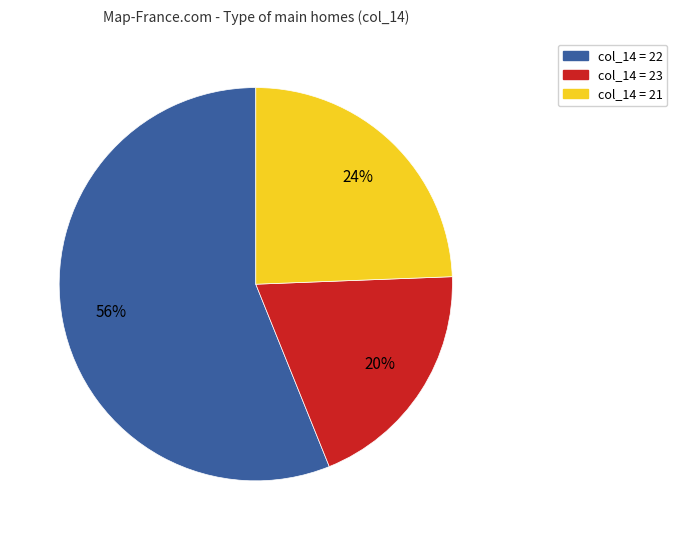

Does any single category account for the majority?

Yes